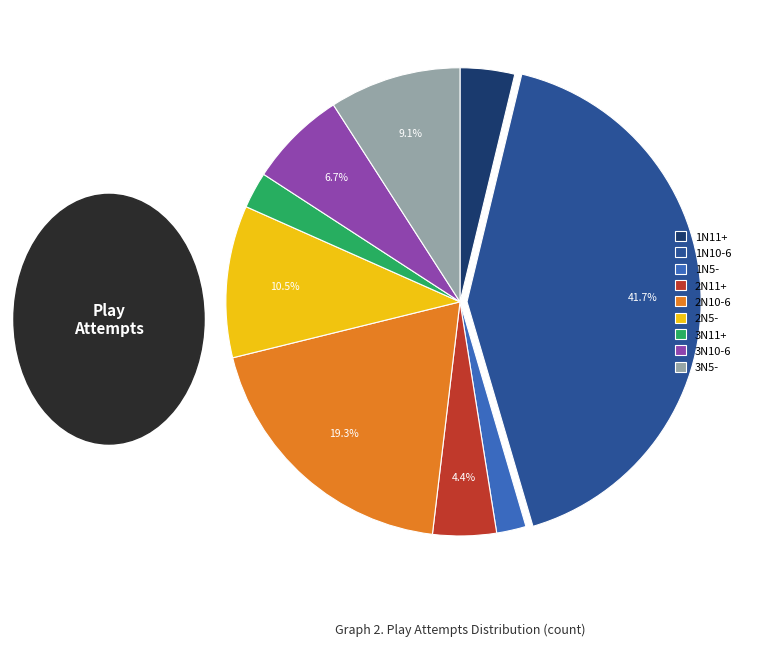

To the nearest percent, what portion does 1N10-6 represent?

42%